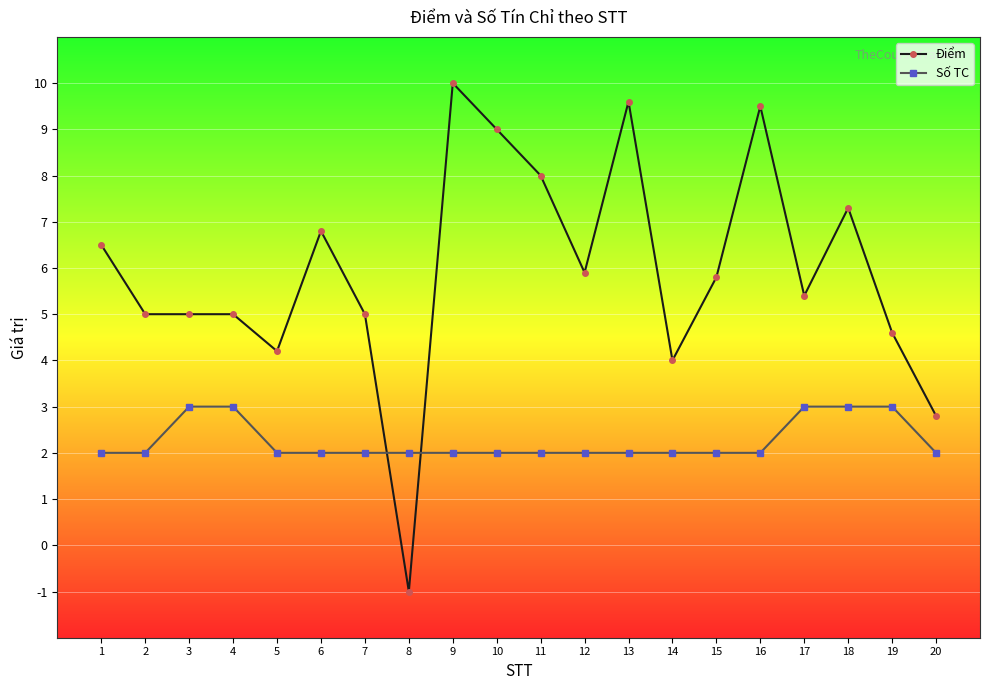

Does the chart display data point markers on the line(s)?

Yes